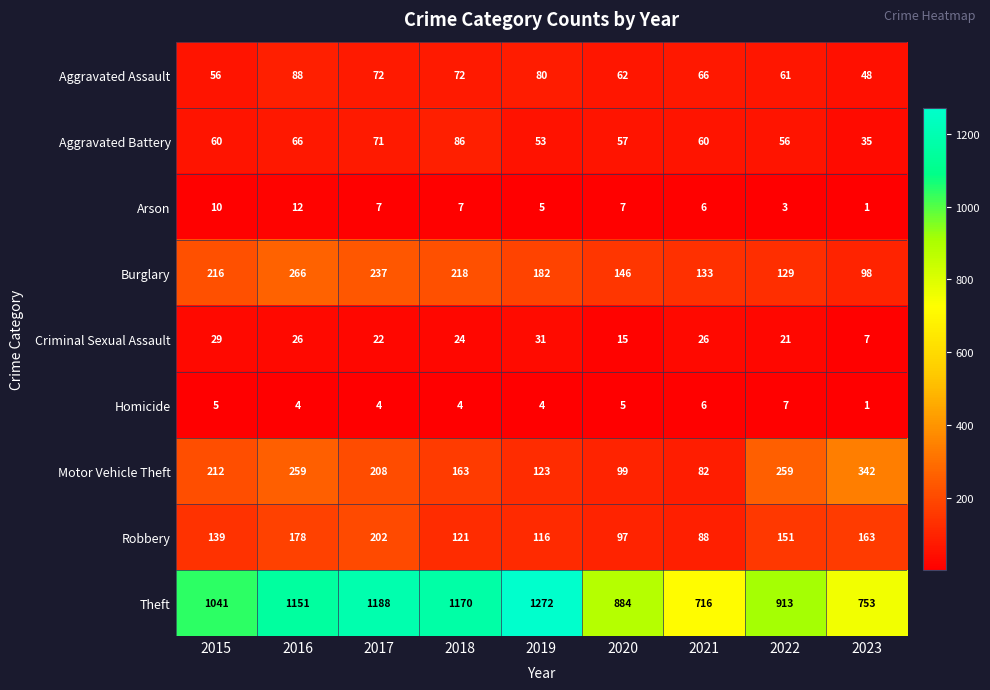

Which series has the largest range (max minus min)?

Theft